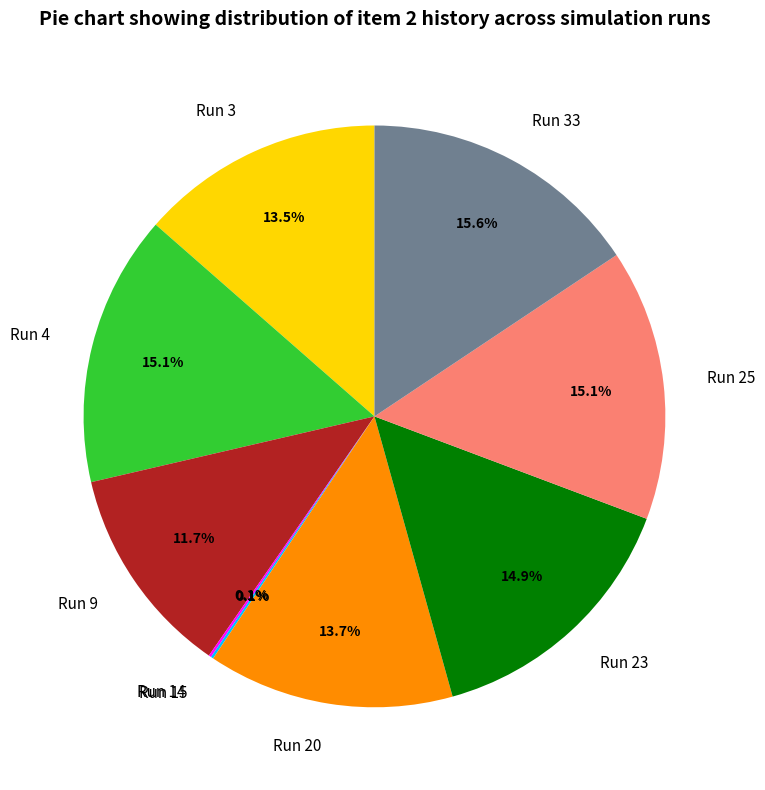

What is the largest slice in the pie chart?

Run 33